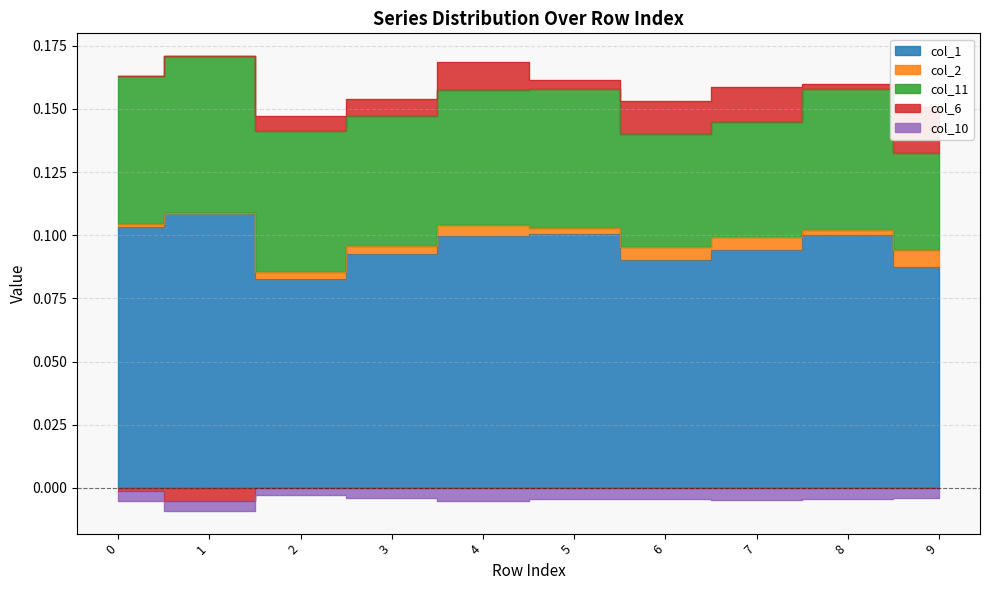

How many categories are shown in the chart?

10